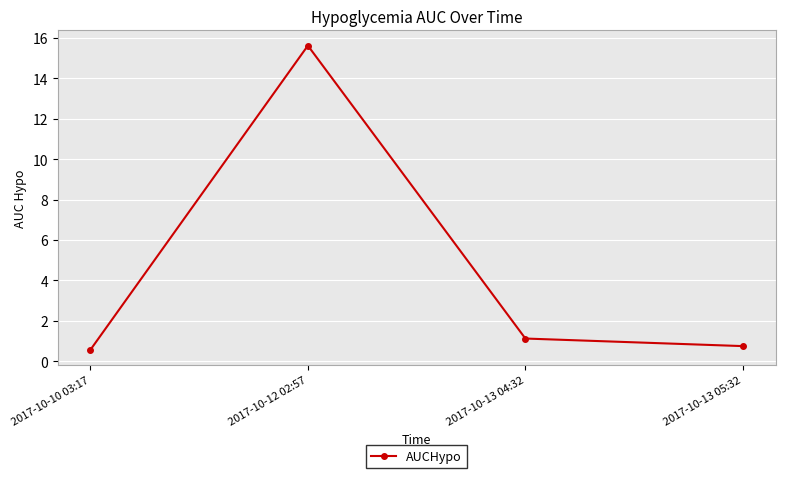

Is it true that the value at 2017-10-12 02:57 is 15.6?

True